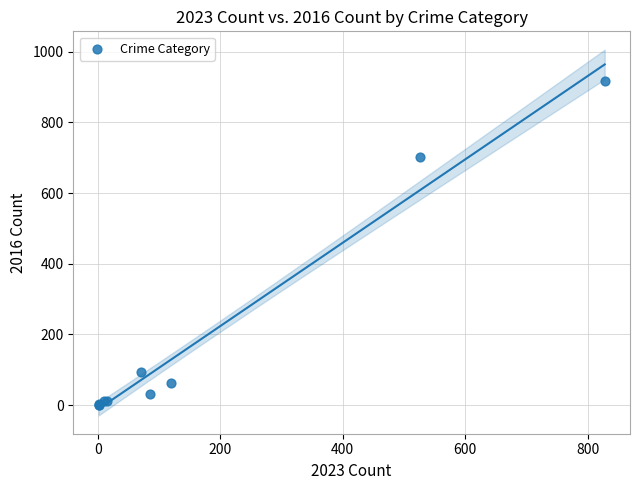

What Y value in the scatter plot is closest to 458?

702